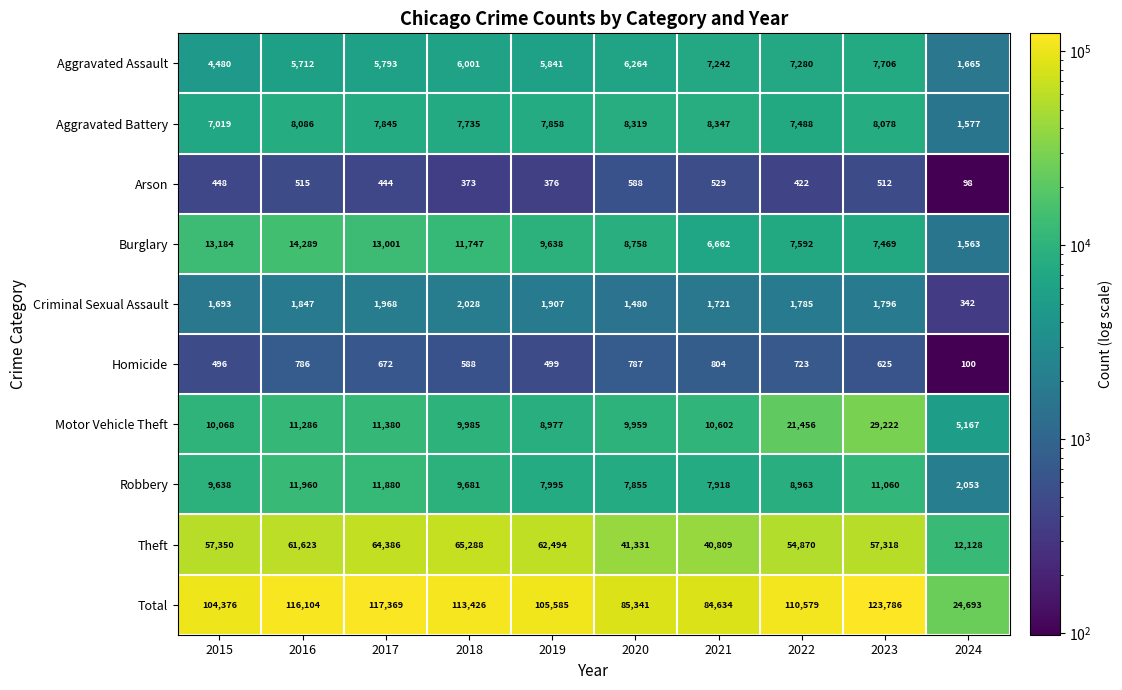

The Criminal Sexual Assault series shows 1907 at 2019. True or false?

True